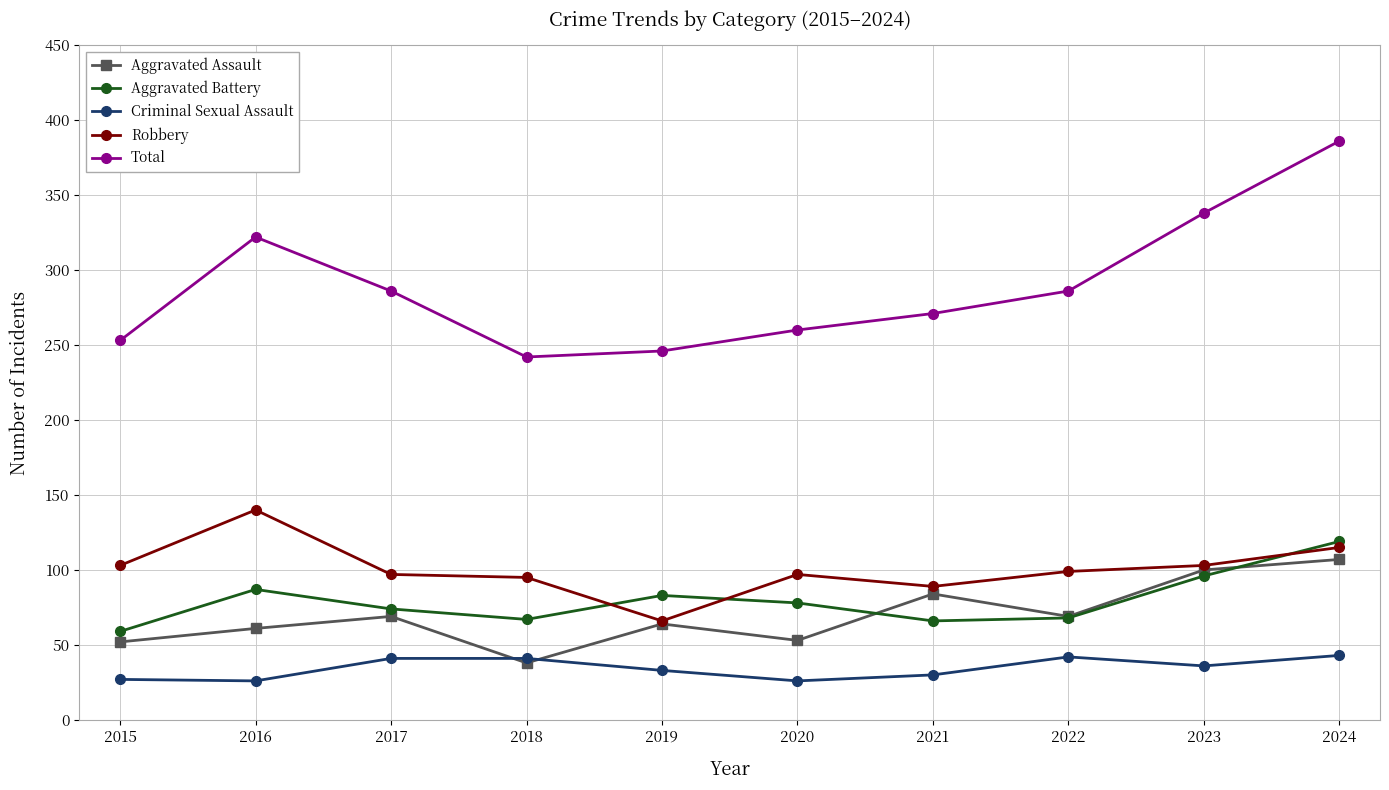

True or false: Aggravated Assault and Total cross at least once.

False